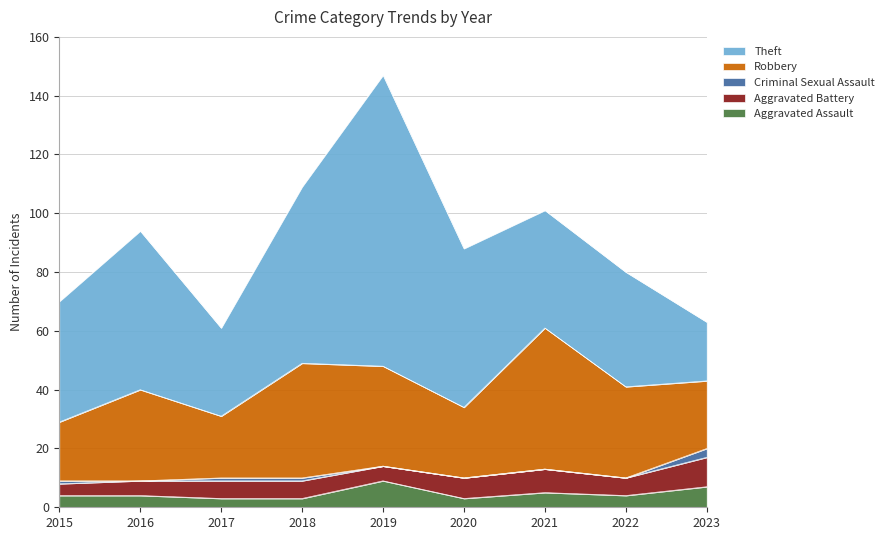

What is the difference between the highest and lowest values at 2017?

29